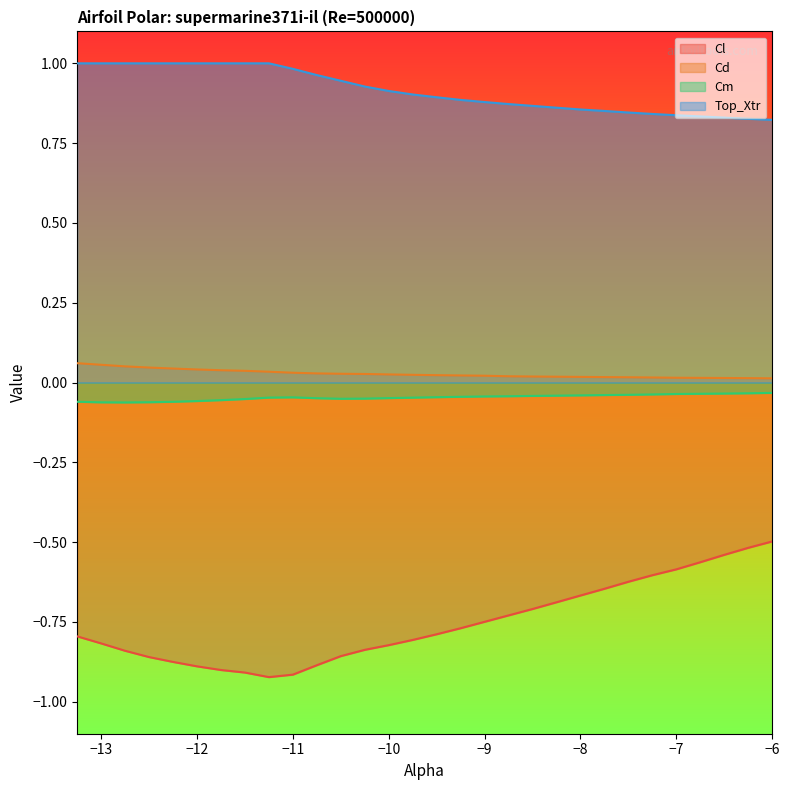

True or false: Top_Xtr has a value of 1.0 at -11.5.

True